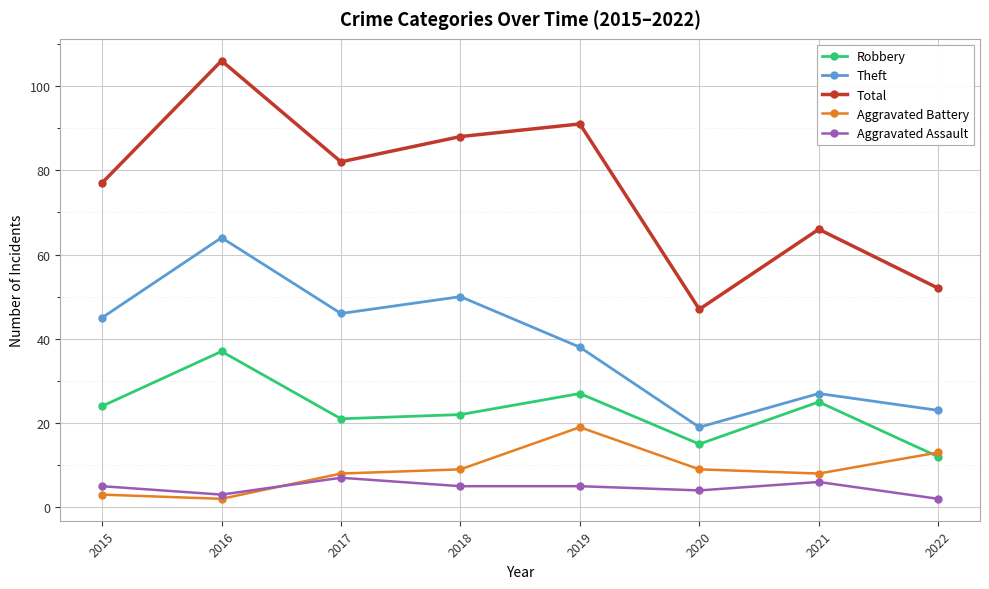

What is the difference between the maximum and minimum values in the Aggravated Battery series?

17